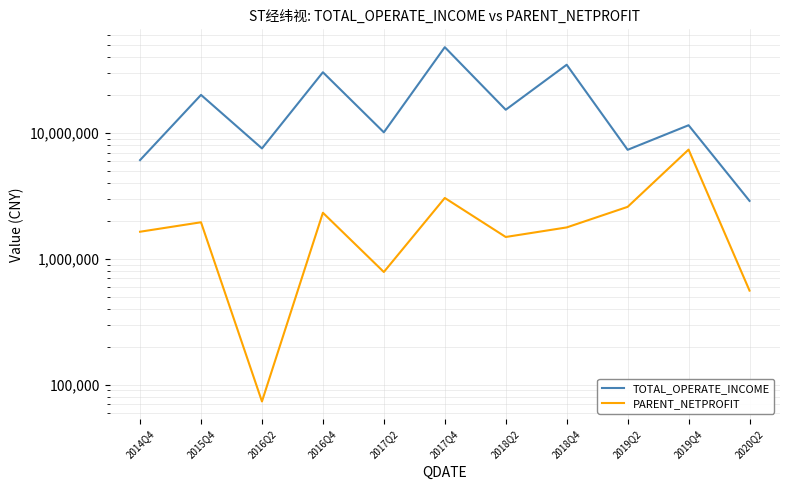

True or false: PARENT_NETPROFIT and TOTAL_OPERATE_INCOME intersect in this chart.

False